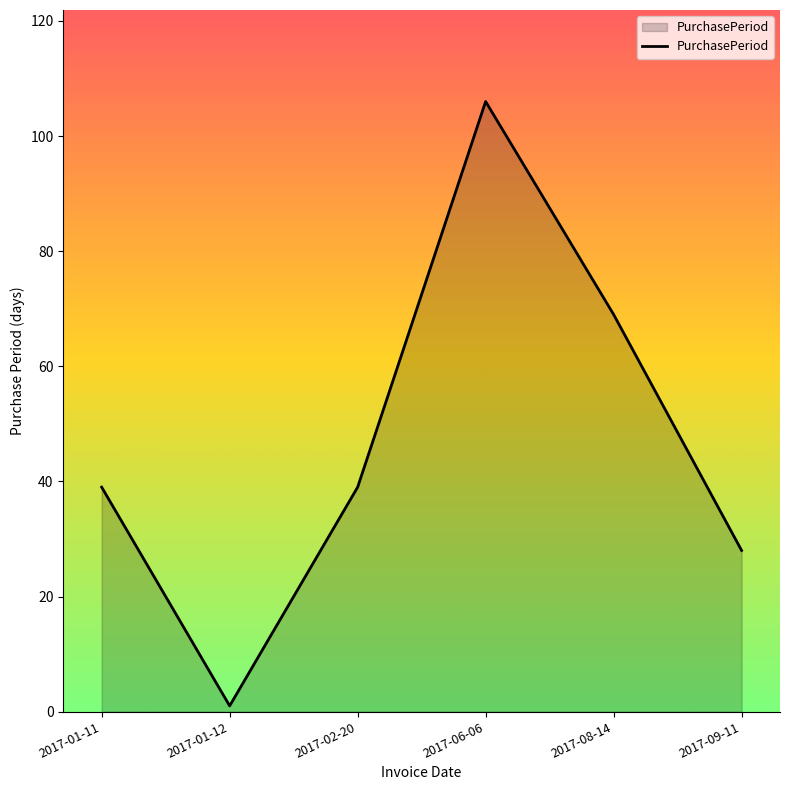

Which has a higher value, 2017-01-11 or 2017-01-12?

2017-01-11